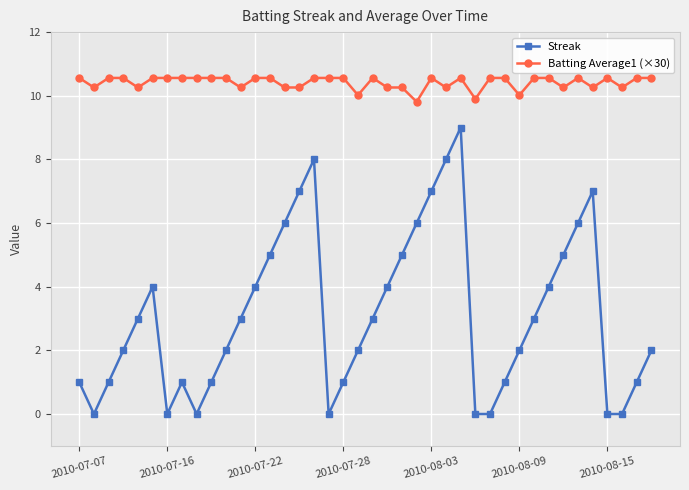

List the series in order of their overall mean, highest first.

Batting Average1 (×30), Streak